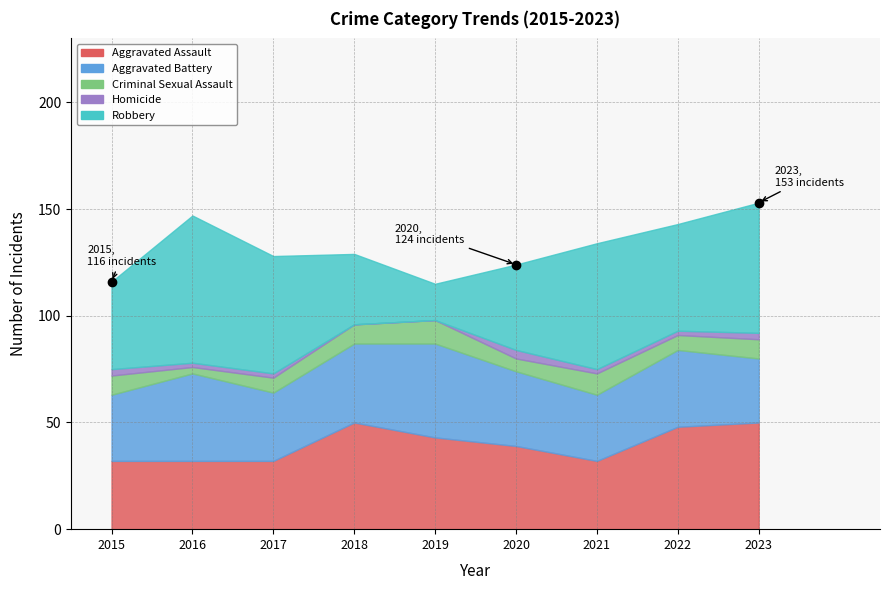

True or false: Aggravated Battery has a value of 67 at 2016.

False